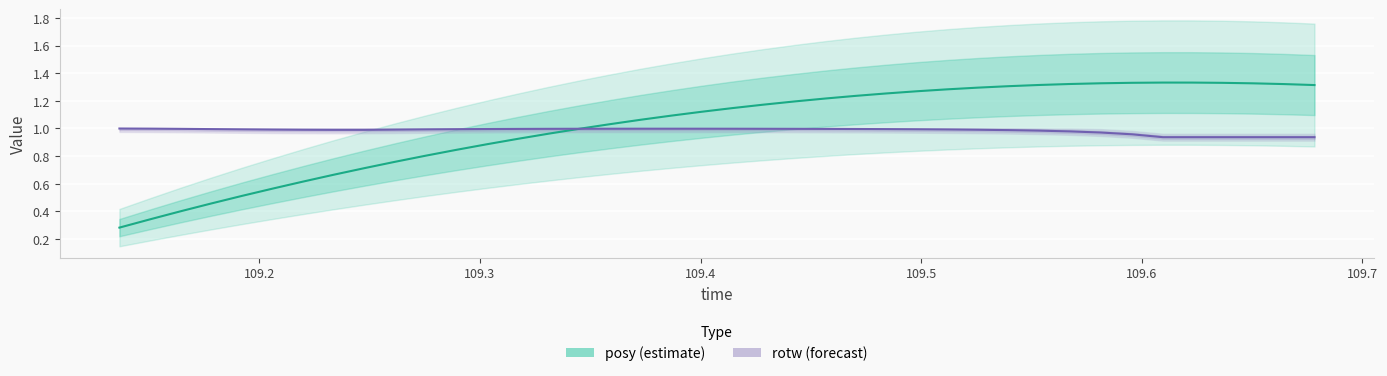

True or false: rotw and posy intersect in this chart.

True